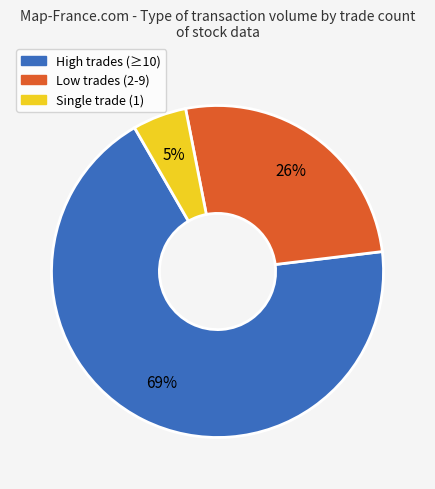

Is the sum of Low trades (2-9) and Single trade (1) greater than half?

No